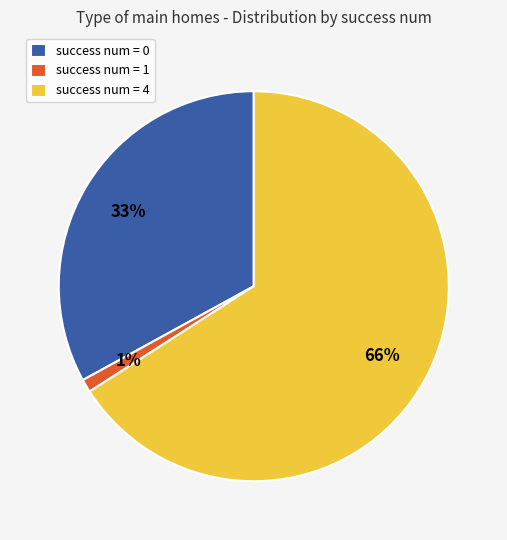

How many slices are in this pie chart?

3